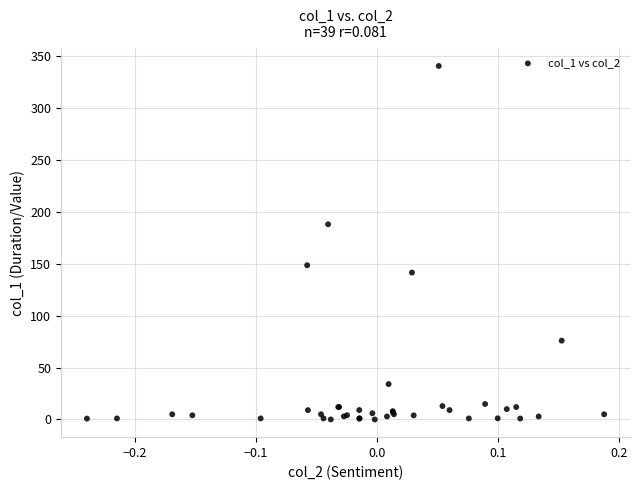

What Y value in the scatter plot is closest to 170?

187.7